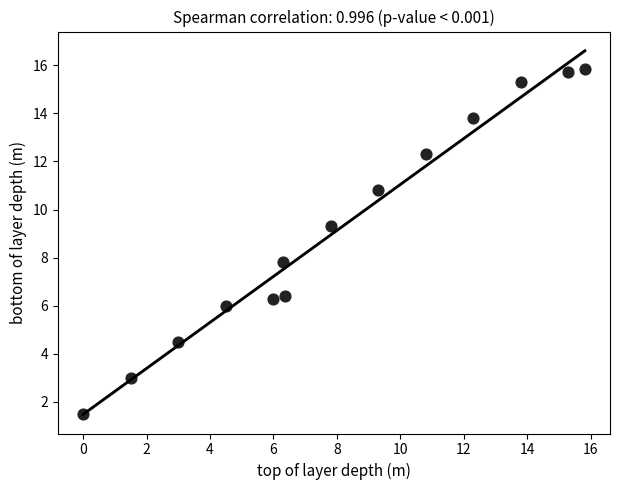

What is the range of X values (max minus min)?

15.8